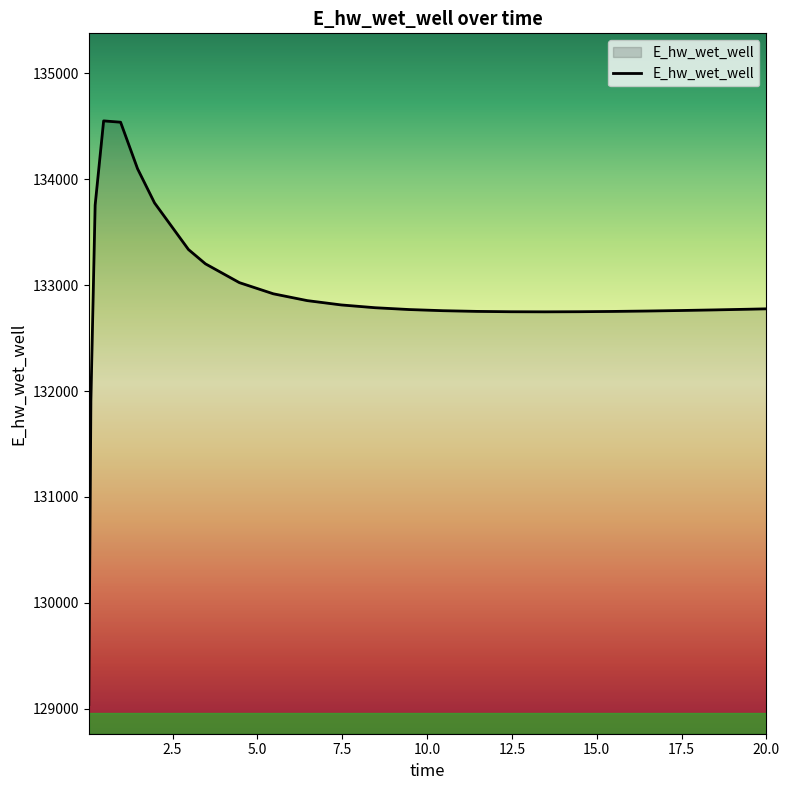

What is the difference between the maximum and minimum values?

5508.3